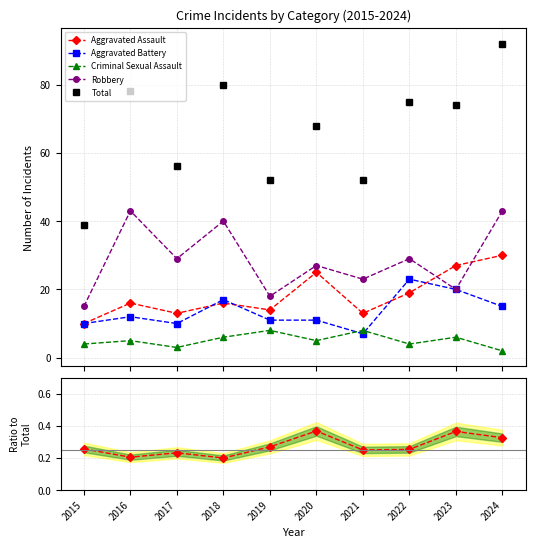

Where is Aggravated Battery nearest to the value 15?

2024